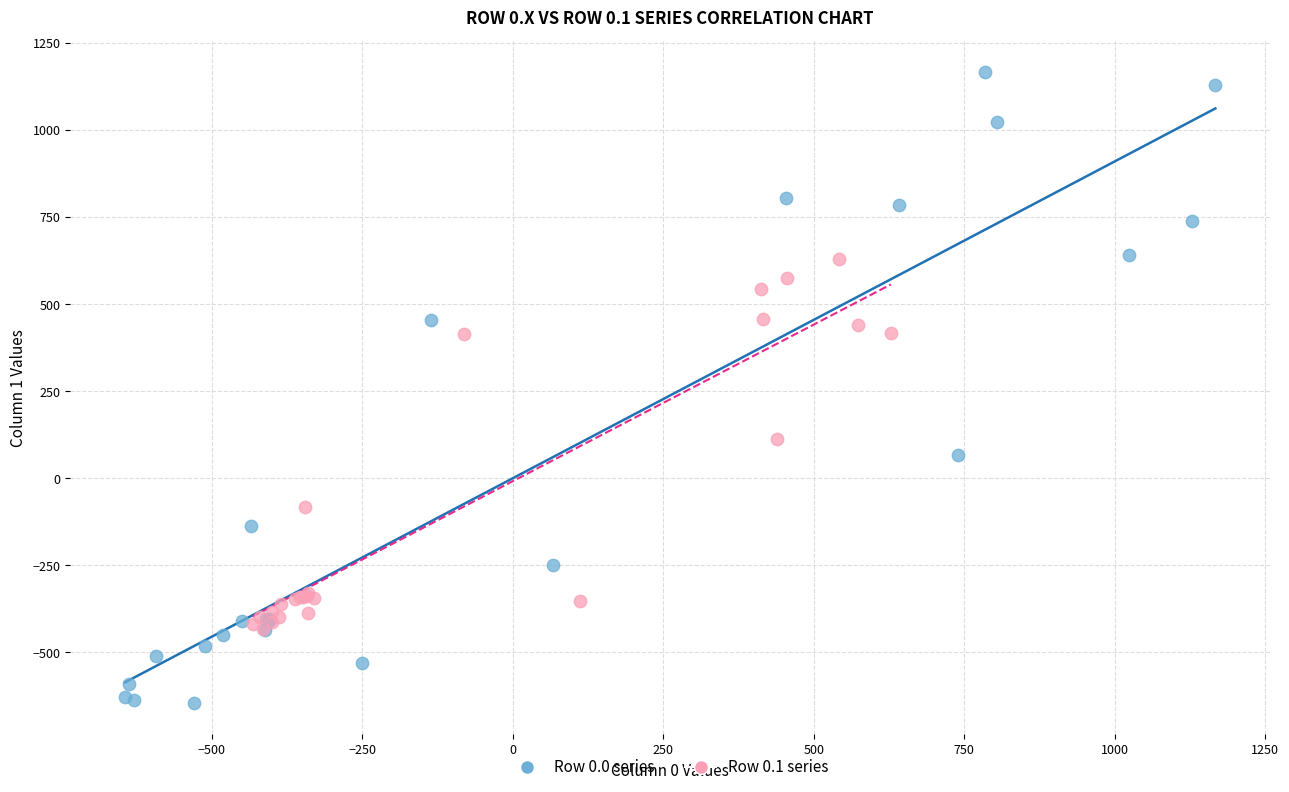

Which series contains the lowest Y value?

Row 0.0 series